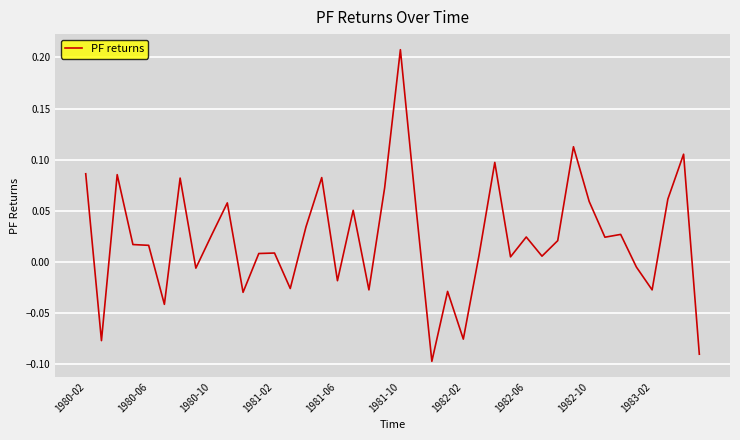

At which label does the data first exceed 0?

1980-02